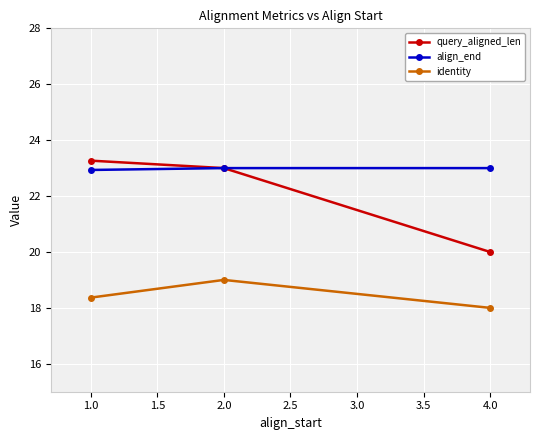

What is the label of the 2nd point from the right?

2.0